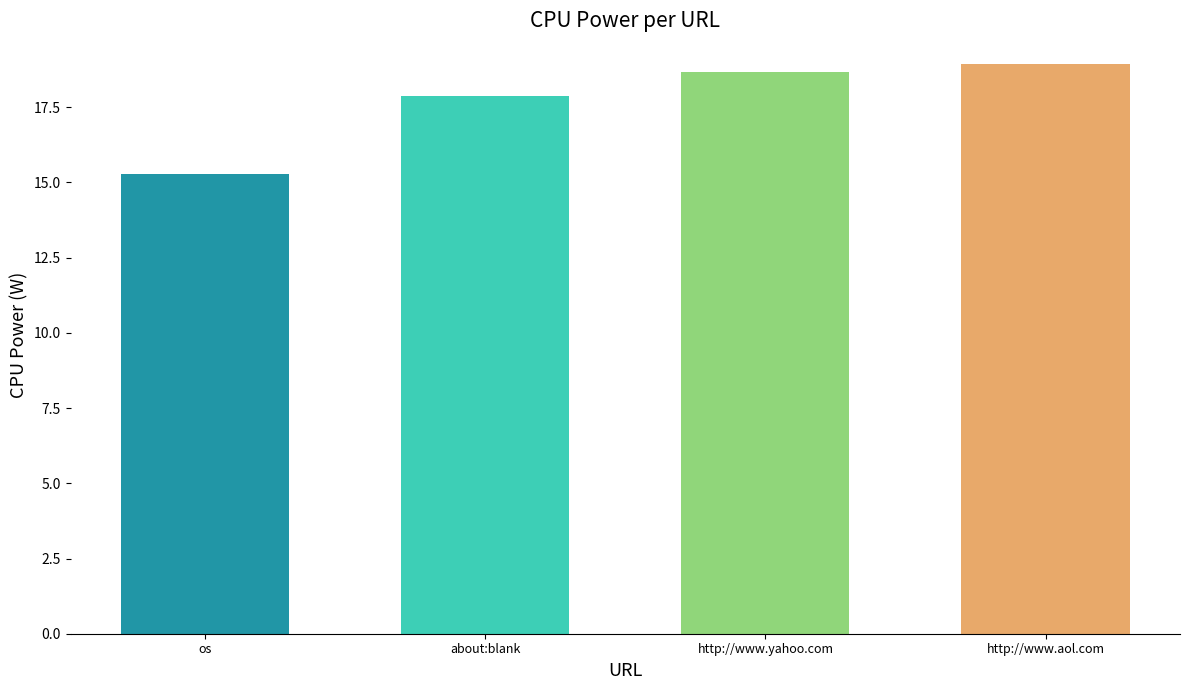

What is the minimum value shown in the chart?

15.3